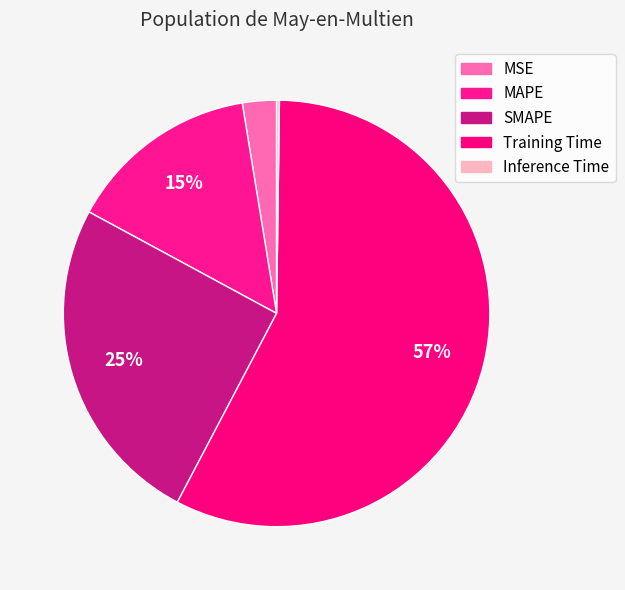

Do Training Time and Inference Time together represent more than half of the pie?

Yes